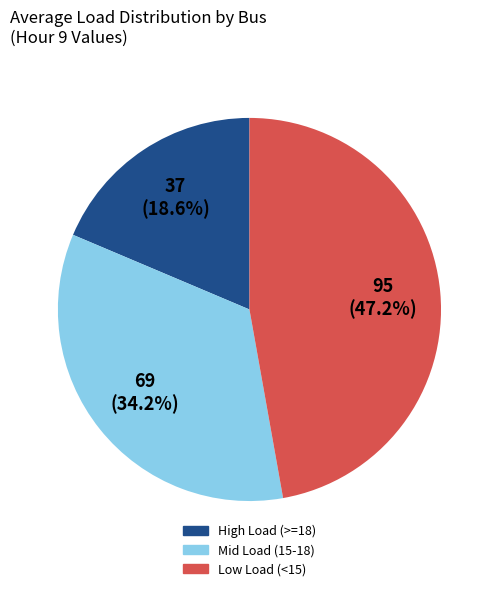

Rank the categories by value from lowest to highest.

High Load (>=18), Mid Load (15-18), Low Load (<15)